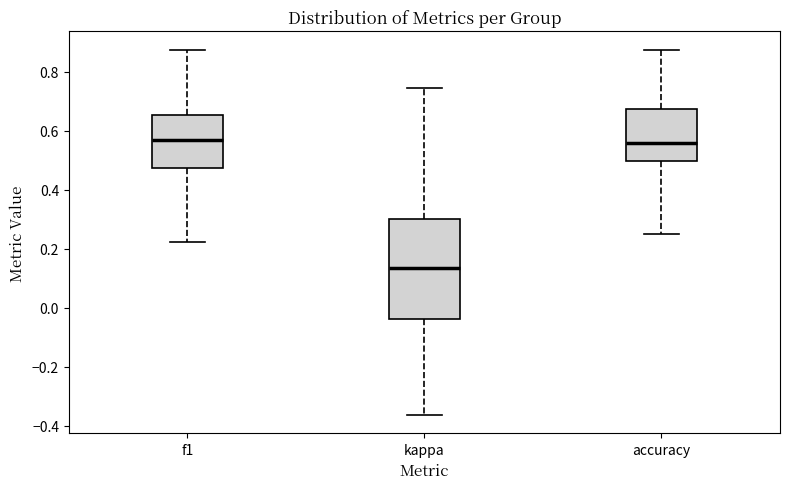

Where does the lower whisker of the box for accuracy end on the y-axis? The values are not printed on the chart, so give them approximately, as read against the axis.

0.26